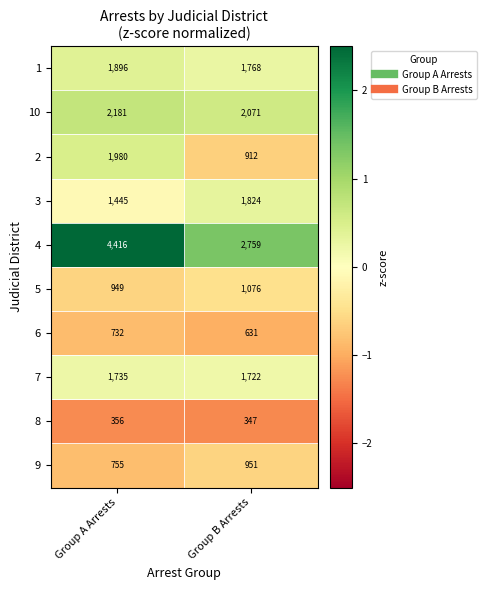

Reading right to left, what are all the values shown in this chart?

1: Group B Arrests=1768	Group A Arrests=1896
10: Group B Arrests=2071	Group A Arrests=2181
2: Group B Arrests=912	Group A Arrests=1980
3: Group B Arrests=1824	Group A Arrests=1445
4: Group B Arrests=2759	Group A Arrests=4416
5: Group B Arrests=1076	Group A Arrests=949
6: Group B Arrests=631	Group A Arrests=732
7: Group B Arrests=1722	Group A Arrests=1735
8: Group B Arrests=347	Group A Arrests=356
9: Group B Arrests=951	Group A Arrests=755